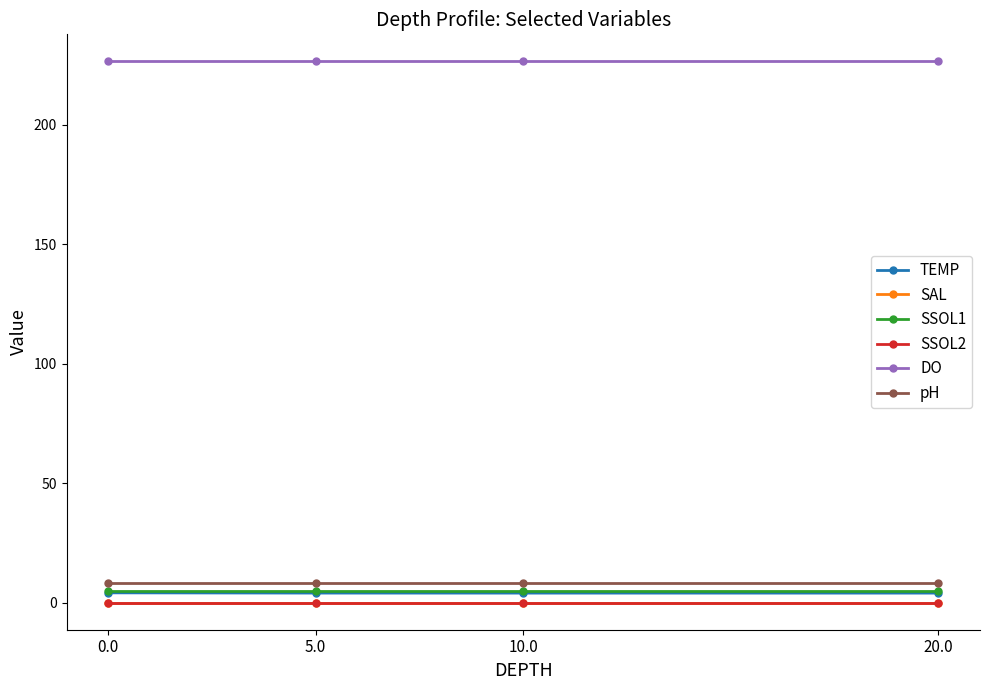

What is the sum of the TEMP values at 0.0 and 20.0?

8.1